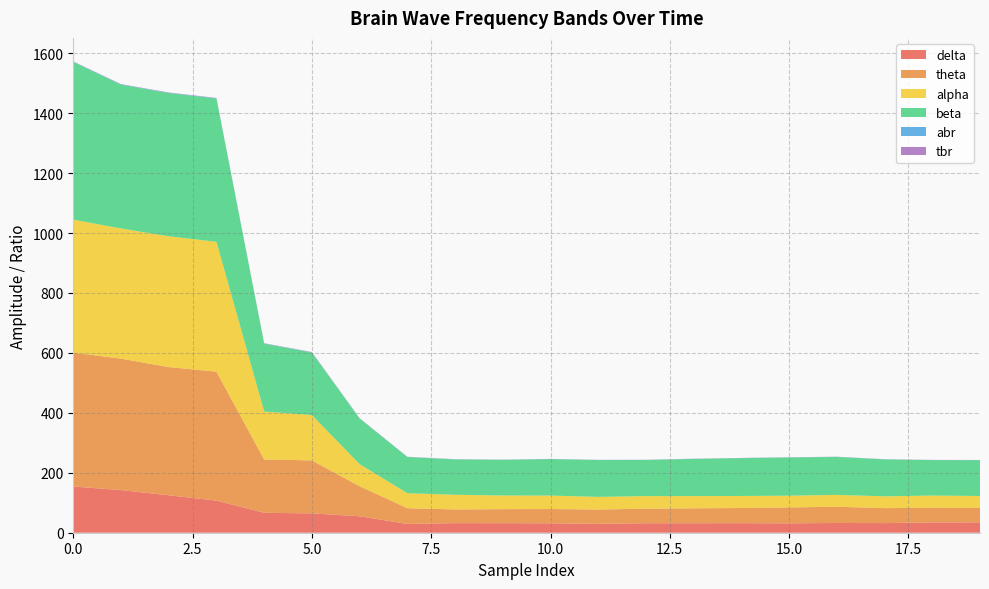

Reading right to left, what are all the values shown in this chart?

delta: 19=34.6	18=34.5	17=32.1	16=32.6	15=31.3	14=31.9	13=31.6	12=31.7	11=29.7	10=31.5	9=31.9	8=32.0	7=29.4	6=54.8	5=64.5	4=66.6	3=107.1	2=124.9	1=142.3	0=154.2
theta: 19=48.1	18=48.7	17=50.0	16=54.1	15=53.2	14=50.6	13=49.8	12=48.6	11=47.7	10=47.6	9=46.8	8=45.7	7=52.5	6=100.2	5=176.7	4=177.9	3=430.2	2=427.9	1=438.7	0=446.7
alpha: 19=39.9	18=40.9	17=39.4	16=39.6	15=39.1	14=40.2	13=40.8	12=42.0	11=42.2	10=44.9	9=45.5	8=48.9	7=50.0	6=73.8	5=151.4	4=159.9	3=433.5	2=436.4	1=434.4	0=443.8
beta: 19=119.4	18=118.2	17=123.2	16=126.6	15=127.6	14=126.2	13=124.1	12=120.4	11=122.9	10=121.6	9=119.0	8=118.0	7=120.8	6=152.2	5=208.7	4=226.4	3=478.2	2=478.2	1=479.9	0=526.2
abr: 19=0.3	18=0.3	17=0.3	16=0.3	15=0.3	14=0.3	13=0.3	12=0.3	11=0.3	10=0.4	9=0.4	8=0.4	7=0.4	6=0.5	5=0.7	4=0.7	3=0.9	2=0.9	1=0.9	0=0.8
tbr: 19=0.4	18=0.4	17=0.4	16=0.4	15=0.4	14=0.4	13=0.4	12=0.4	11=0.4	10=0.4	9=0.4	8=0.4	7=0.4	6=0.7	5=0.8	4=0.8	3=0.9	2=0.9	1=0.9	0=0.8